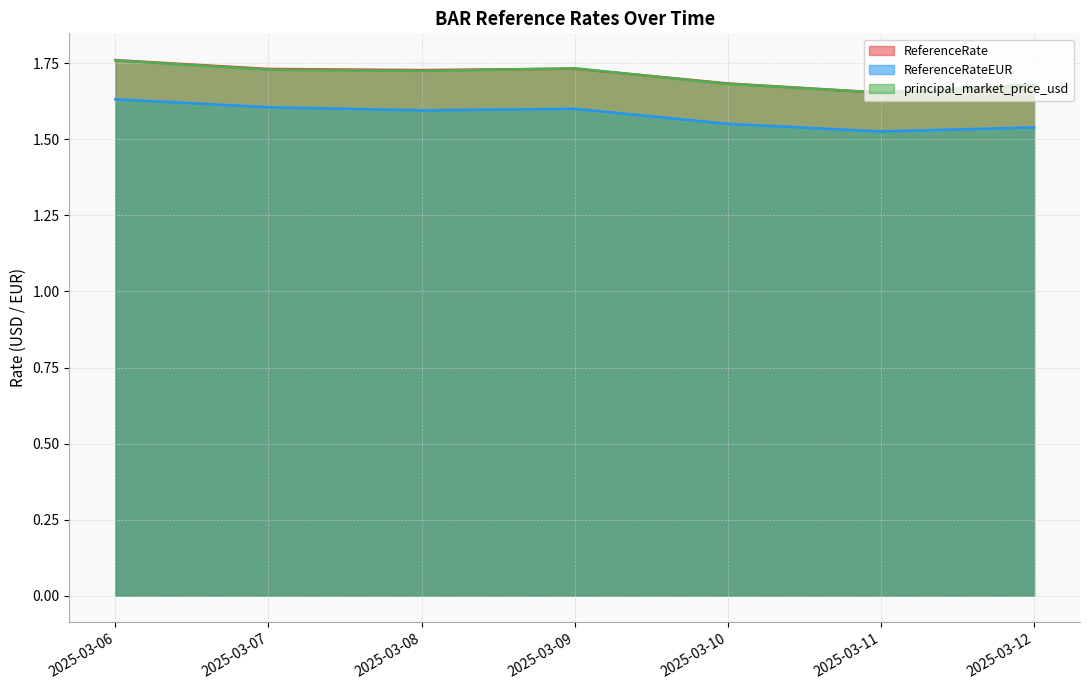

How many lines are shown in the chart?

3